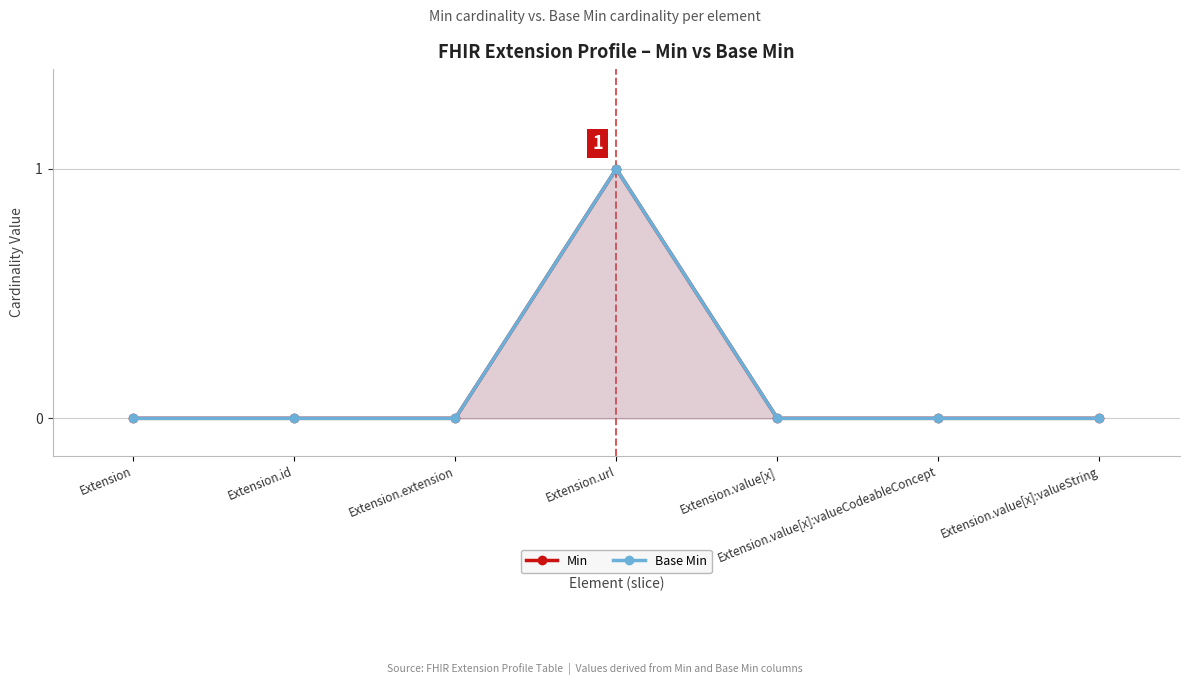

How many series are shown in this chart?

2